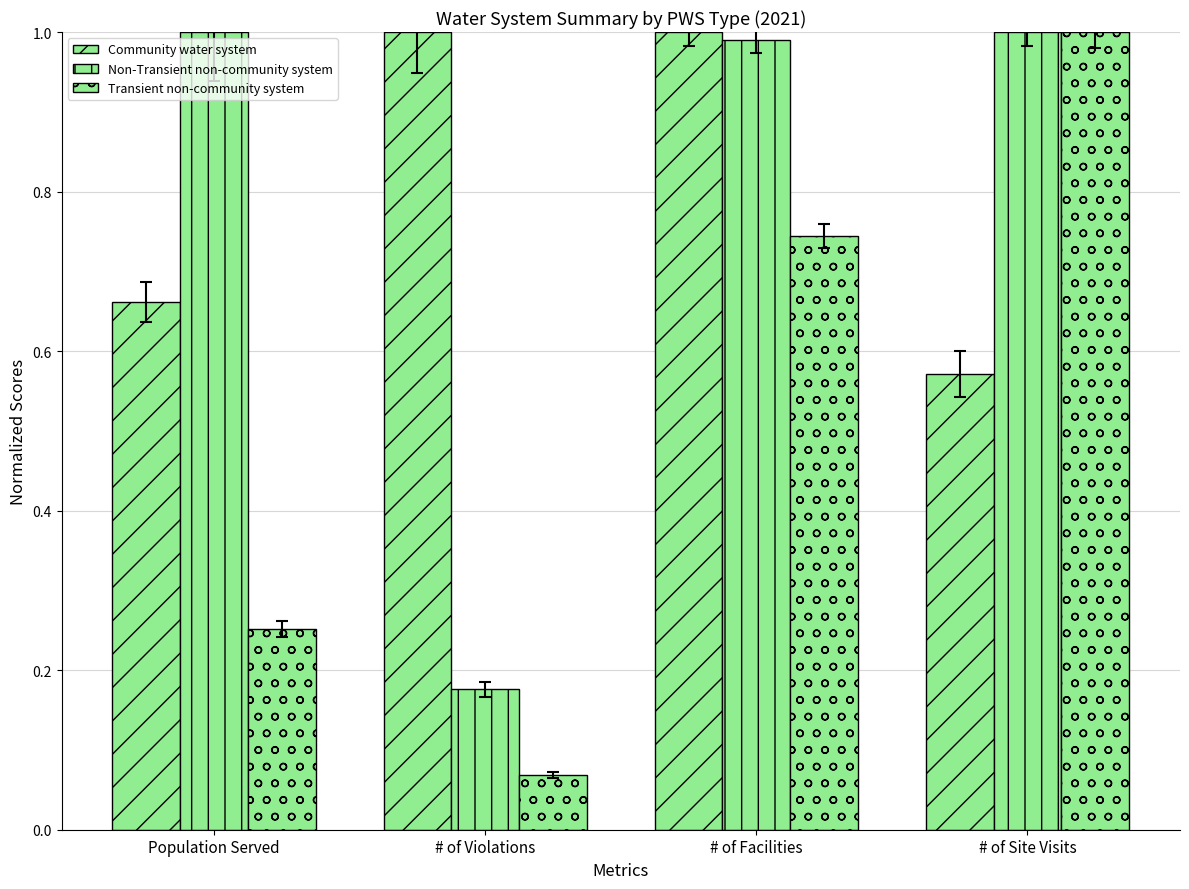

At which category does the chart reach its peak across all series?

# of Violations